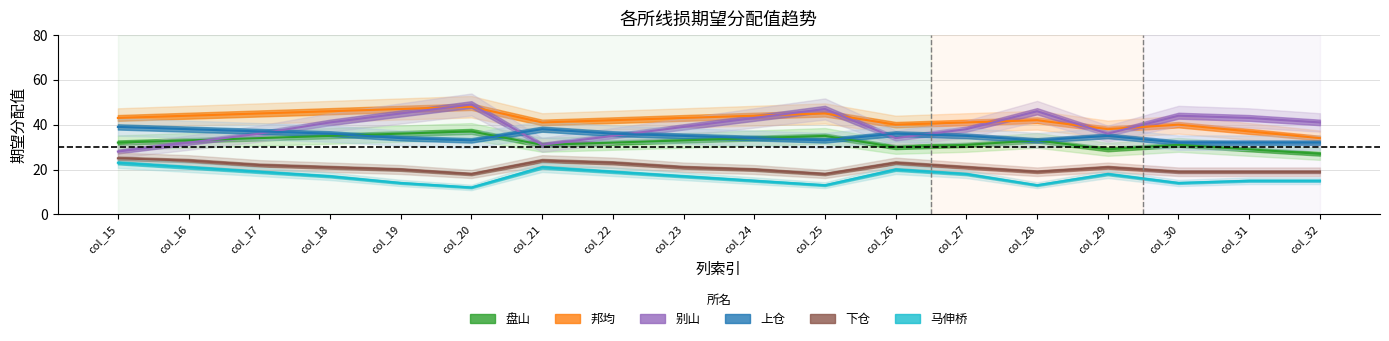

Reading left to right, what are all the values shown in this chart?

盘山: col_15=32	col_16=33	col_17=34	col_18=35	col_19=36	col_20=37	col_21=31	col_22=32	col_23=33	col_24=34	col_25=35	col_26=30	col_27=31	col_28=33	col_29=29	col_30=31	col_31=29	col_32=27
邦均: col_15=43	col_16=44	col_17=45	col_18=46	col_19=47	col_20=48	col_21=41	col_22=42	col_23=43	col_24=44	col_25=45	col_26=40	col_27=41	col_28=42	col_29=38	col_30=40	col_31=37	col_32=34
别山: col_15=28	col_16=32	col_17=36	col_18=41	col_19=45	col_20=49	col_21=31	col_22=35	col_23=39	col_24=43	col_25=47	col_26=34	col_27=38	col_28=46	col_29=36	col_30=44	col_31=43	col_32=41
上仓: col_15=39	col_16=38	col_17=37	col_18=36	col_19=34	col_20=33	col_21=38	col_22=36	col_23=35	col_24=34	col_25=33	col_26=36	col_27=35	col_28=33	col_29=35	col_30=32	col_31=32	col_32=32
下仓: col_15=25	col_16=24	col_17=22	col_18=21	col_19=20	col_20=18	col_21=24	col_22=23	col_23=21	col_24=20	col_25=18	col_26=23	col_27=21	col_28=19	col_29=21	col_30=19	col_31=19	col_32=19
马伸桥: col_15=23	col_16=21	col_17=19	col_18=17	col_19=14	col_20=12	col_21=21	col_22=19	col_23=17	col_24=15	col_25=13	col_26=20	col_27=18	col_28=13	col_29=18	col_30=14	col_31=15	col_32=15